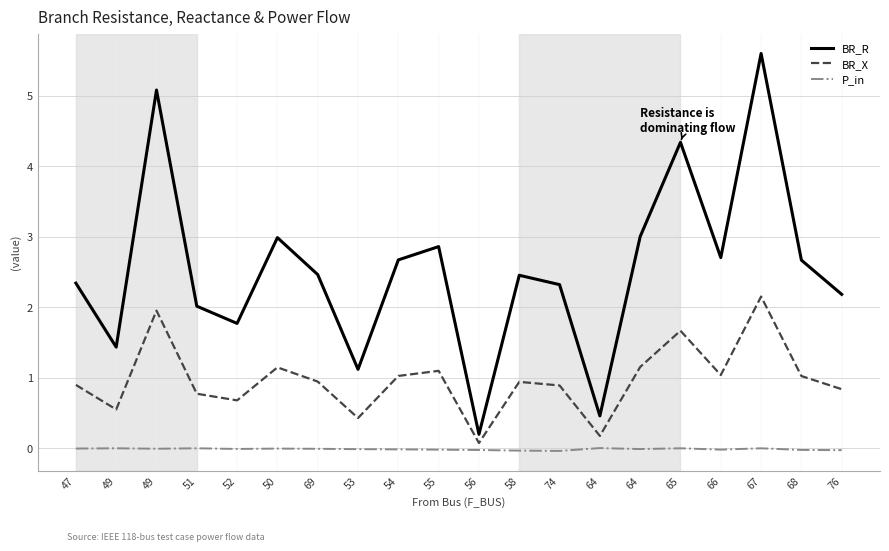

Rank the series by their maximum value, from highest to lowest.

BR_R, BR_X, P_in